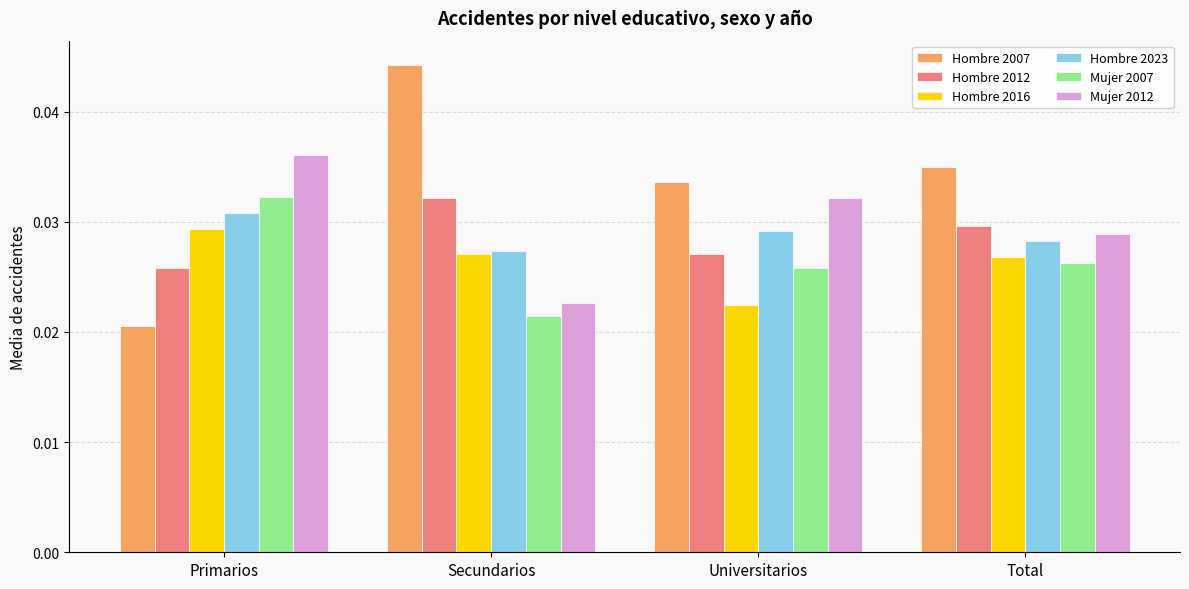

Are the bars grouped side by side (vs. stacked)?

Yes